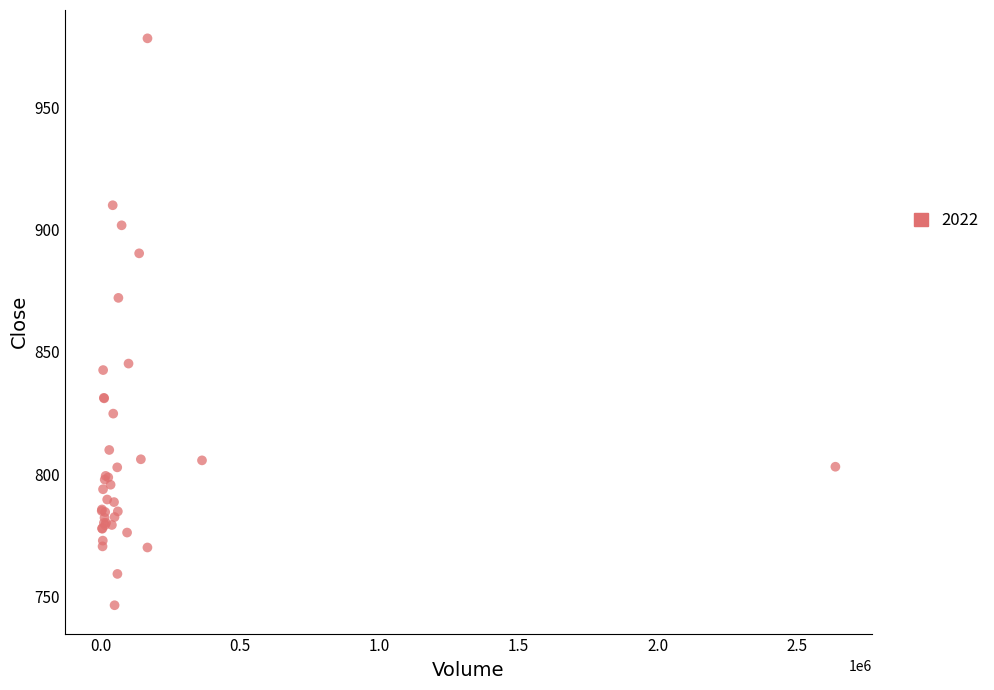

What Y value in the scatter plot is closest to 862?

872.1